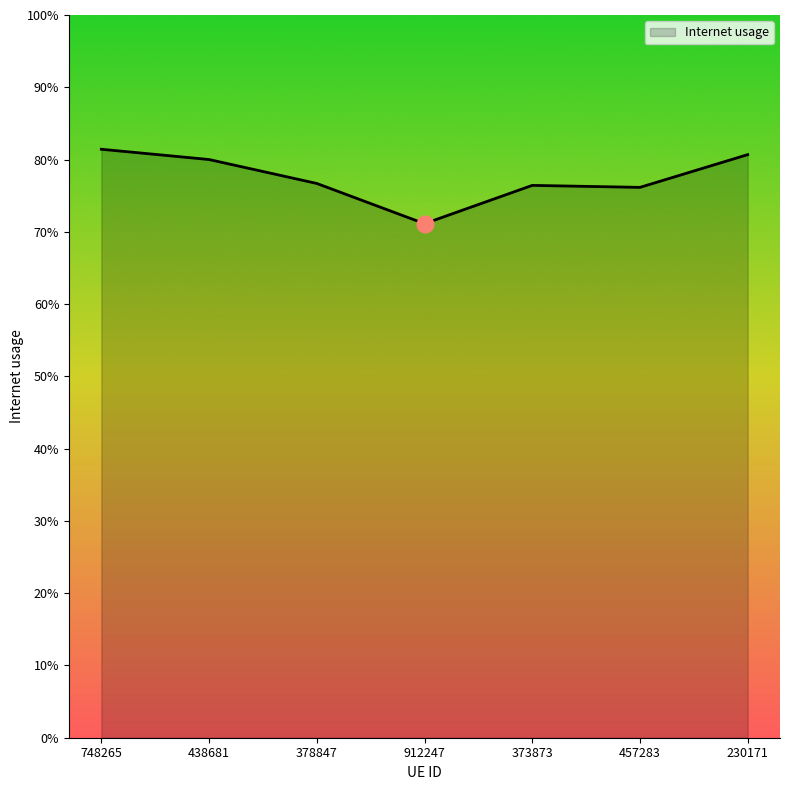

What is the sum of all values?

5.4